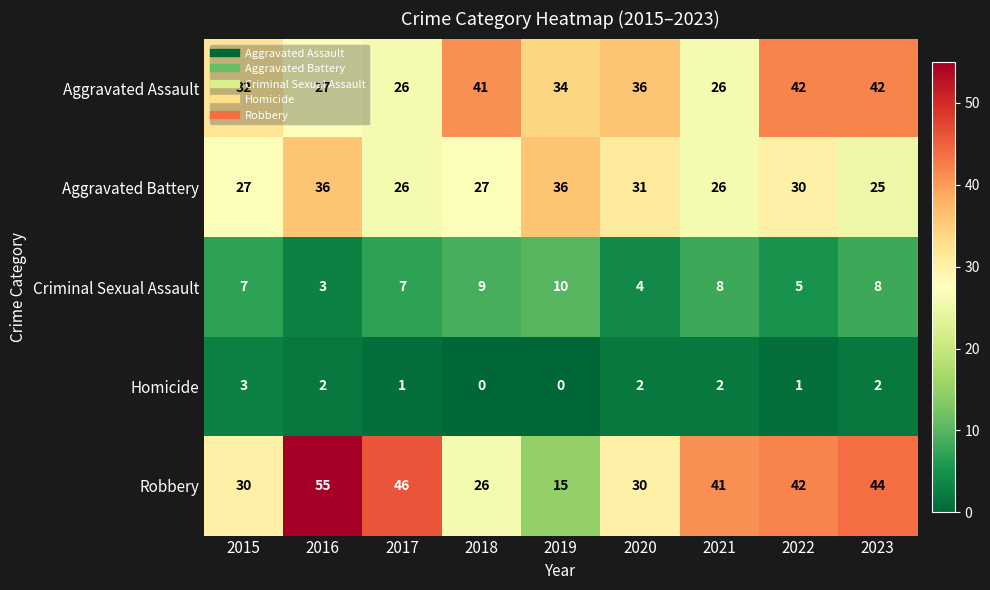

At which category does the chart reach its peak across all series?

2016